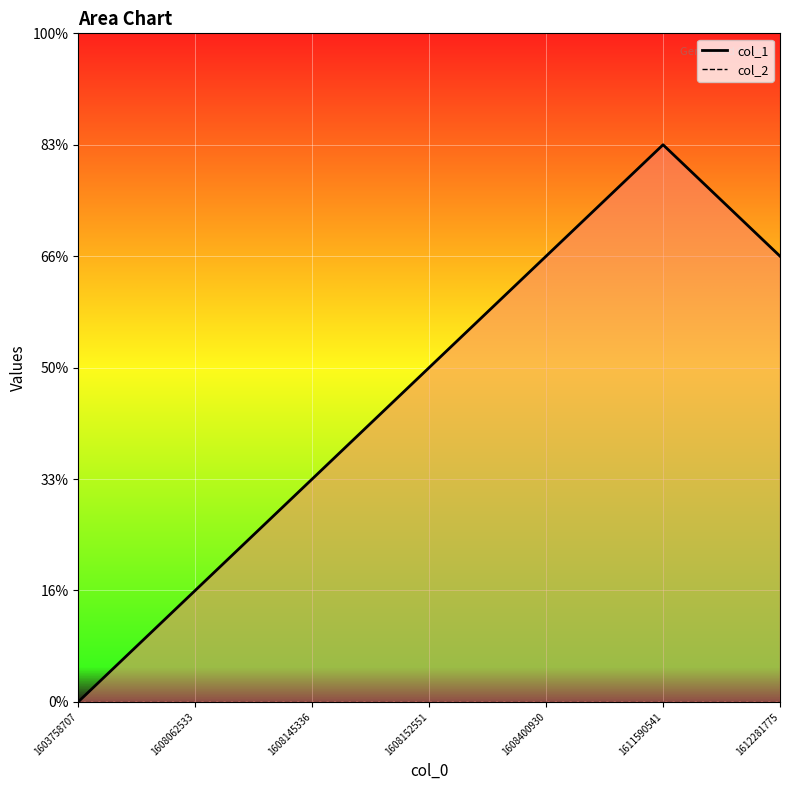

Reading left to right, extract all data points from this chart.

col_1_line: 1603758707=0	1608062533=1	1608145336=2	1608152551=3	1608400930=4	1611590541=5	1612281775=4
col_2_line: 1603758707=0	1608062533=0	1608145336=0	1608152551=0	1608400930=0	1611590541=0	1612281775=0